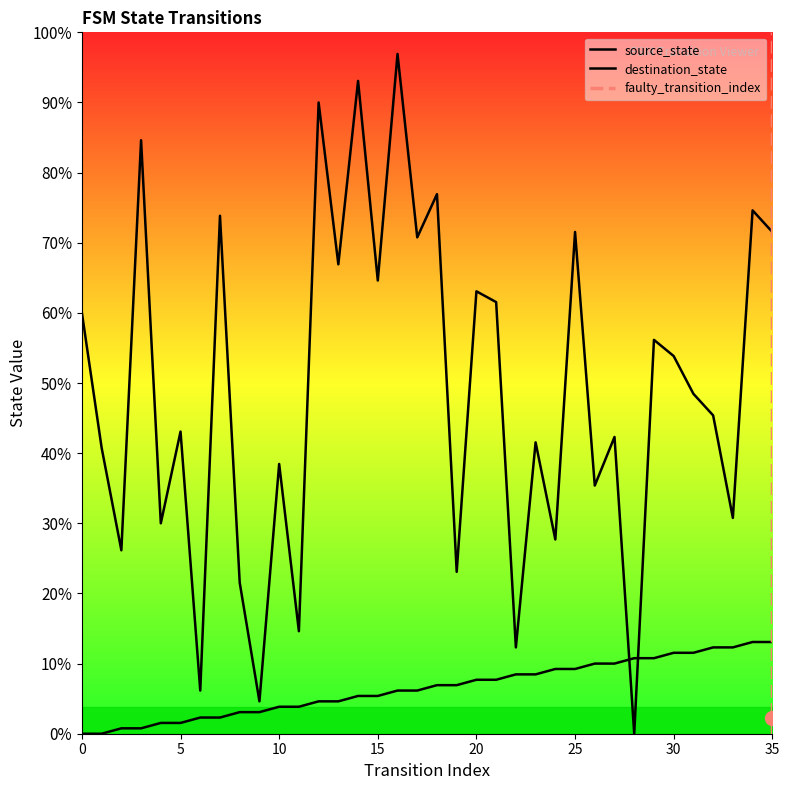

Rank the categories by source_state value from highest to lowest.

34, 35, 32, 33, 30, 31, 28, 29, 26, 27, 24, 25, 22, 23, 20, 21, 18, 19, 16, 17, 14, 15, 12, 13, 10, 11, 8, 9, 6, 7, 4, 5, 2, 3, 0, 1